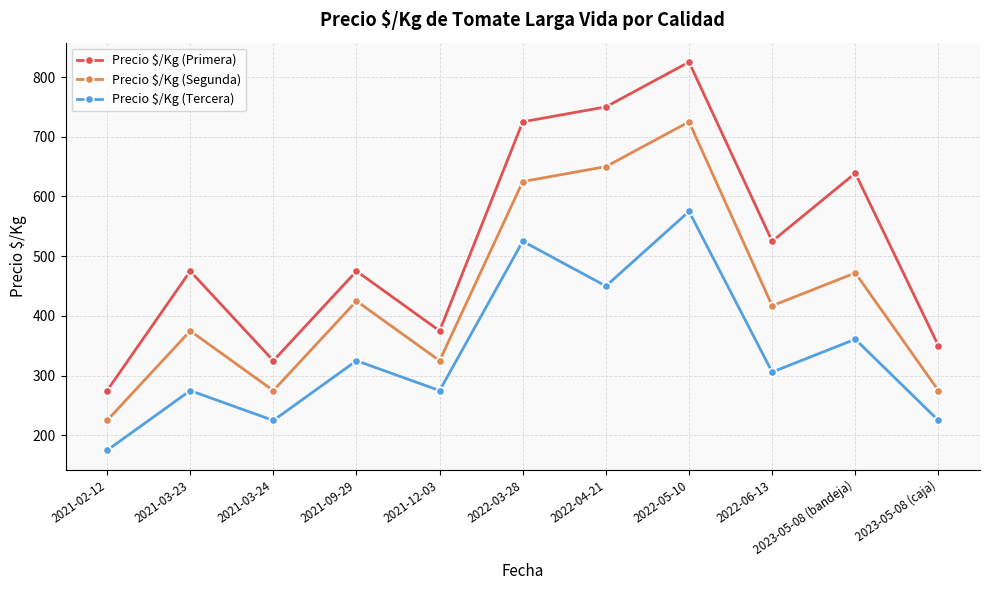

Where is the first local maximum for Precio $/Kg (Segunda)?

2021-03-23